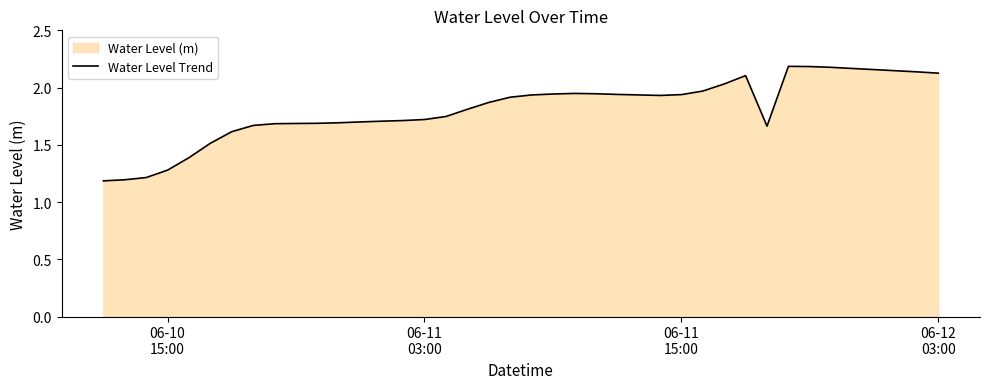

What is the minimum value shown in the chart?

1.2